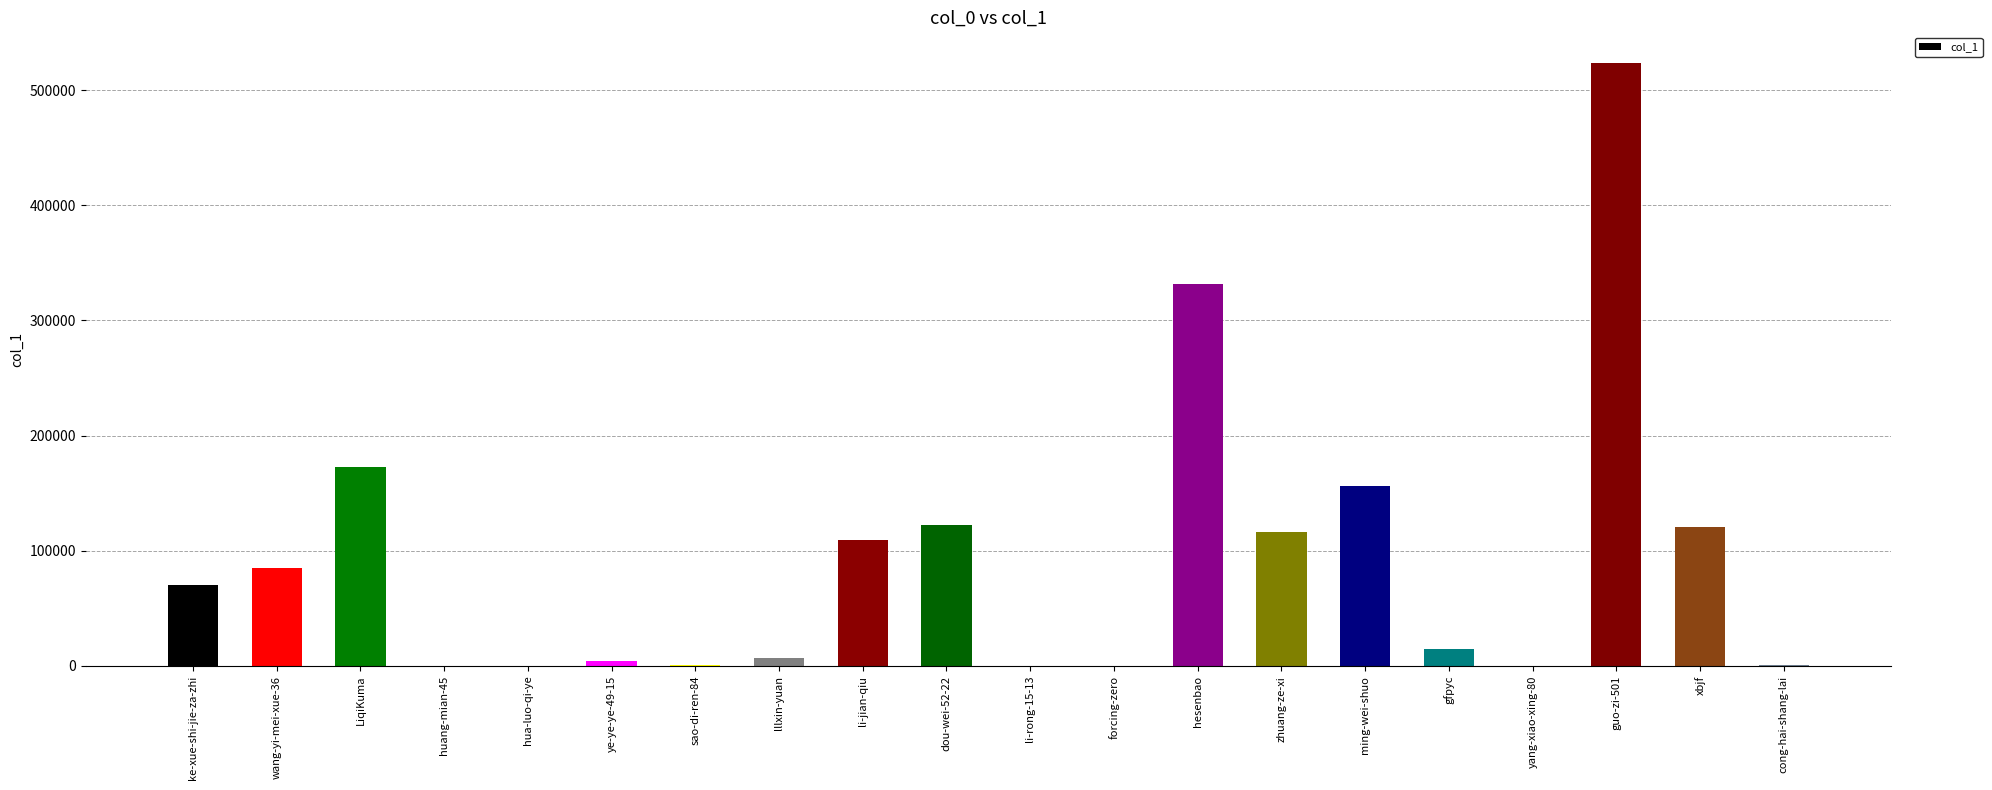

What is the sum of all values?

1836226